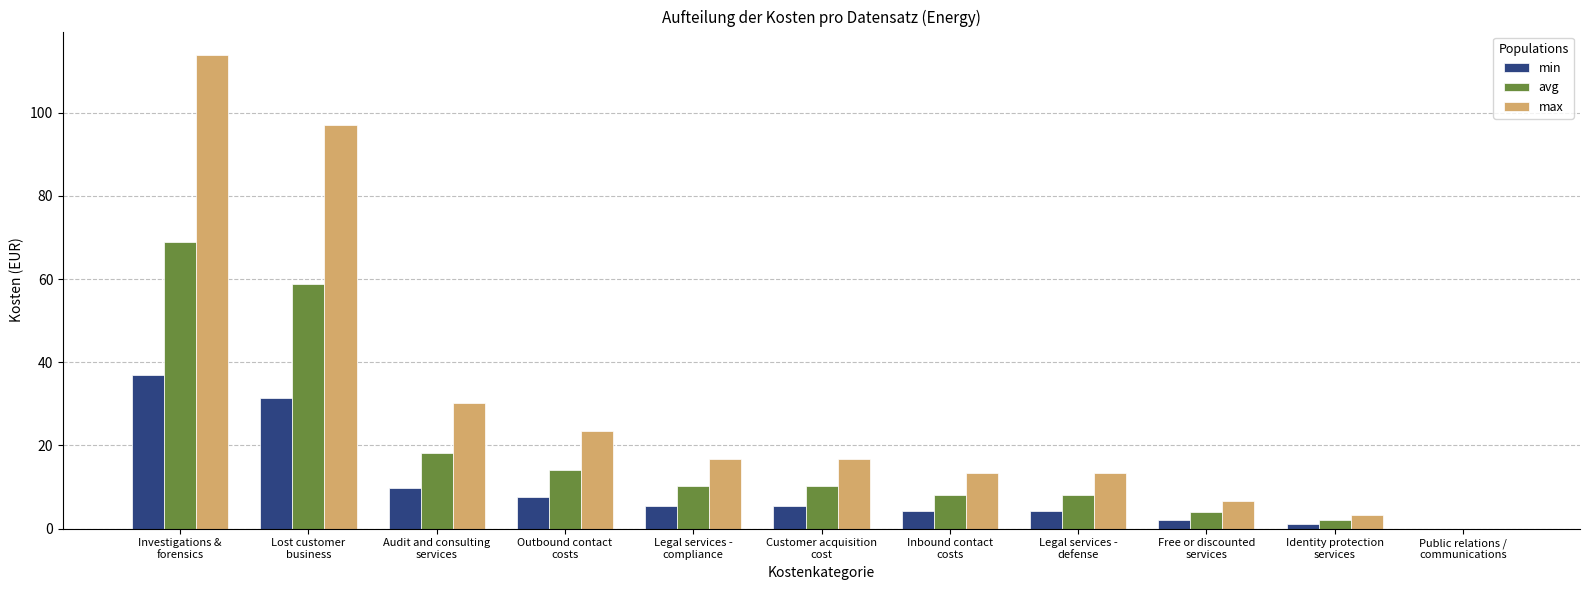

Does the chart contain stacked bars?

No